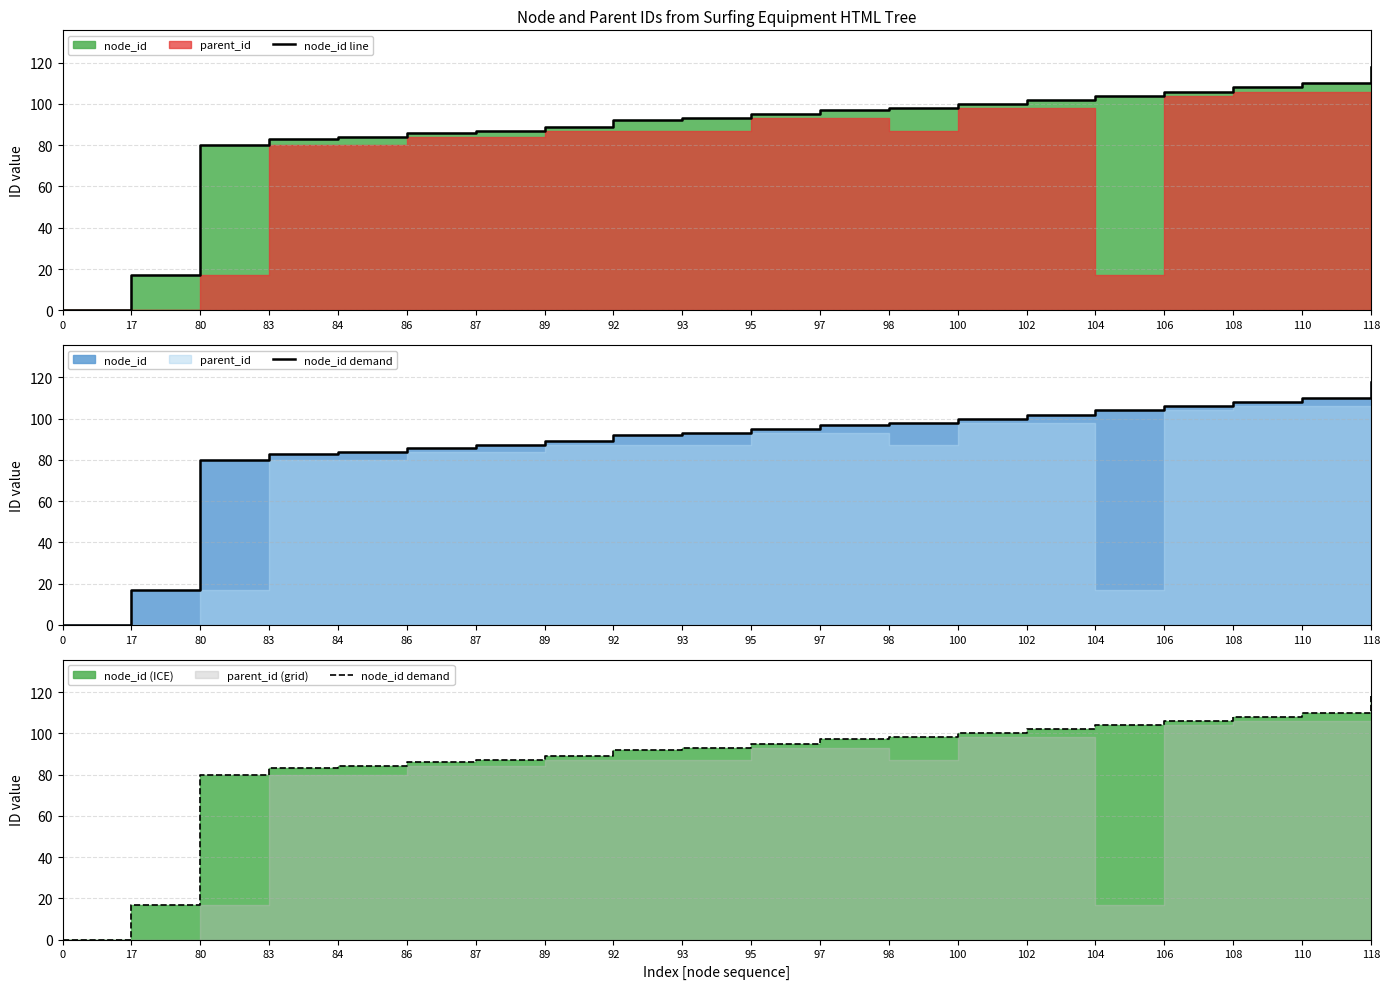

What is the maximum value for node_id line?

118